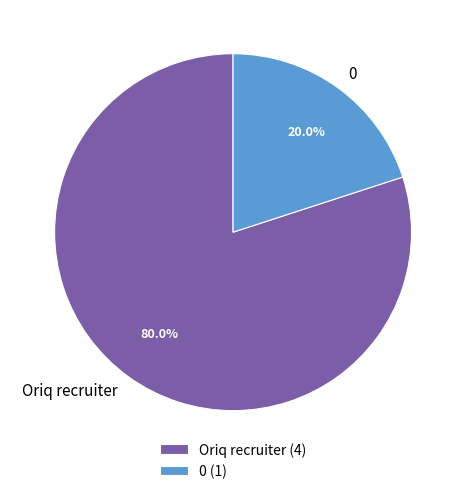

Does 0 account for over 50% of the chart?

No